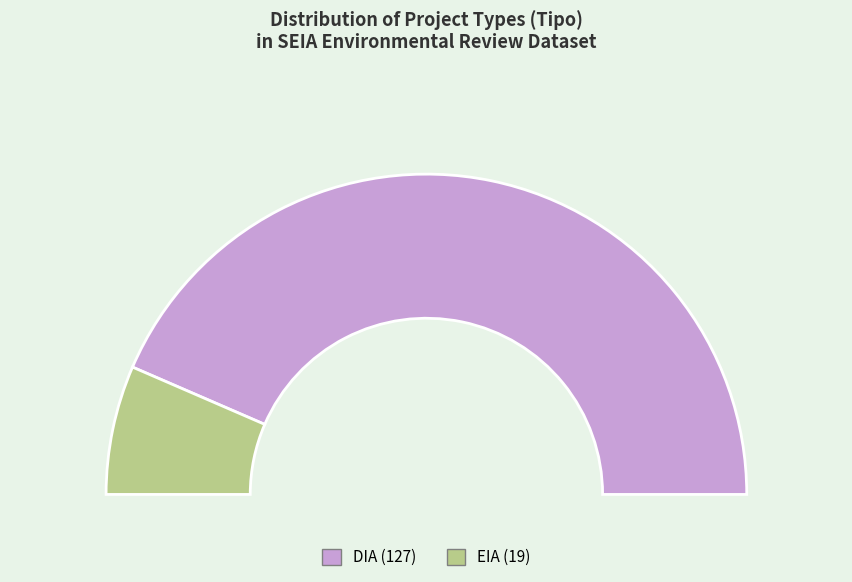

Which slice is the largest?

DIA